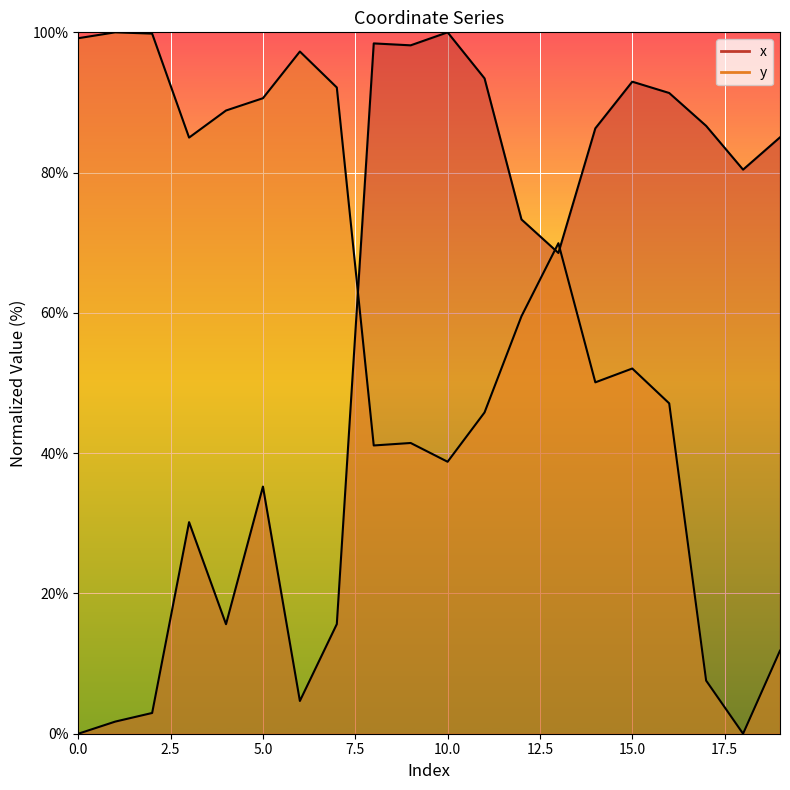

How many data points in x are less than 80?

10